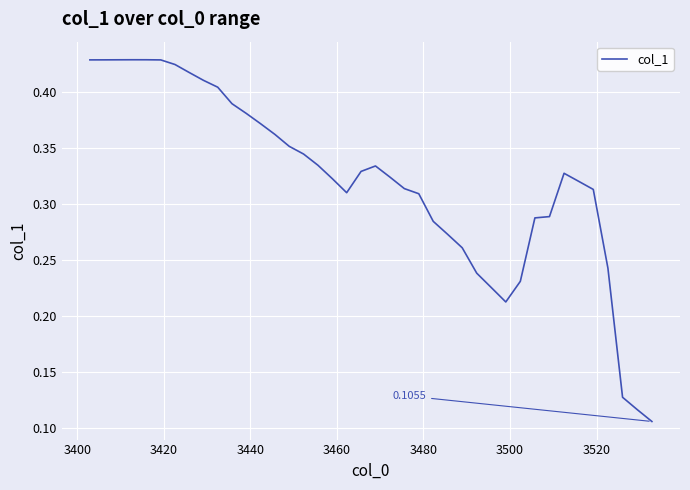

What is the difference between the maximum and minimum values?

0.3